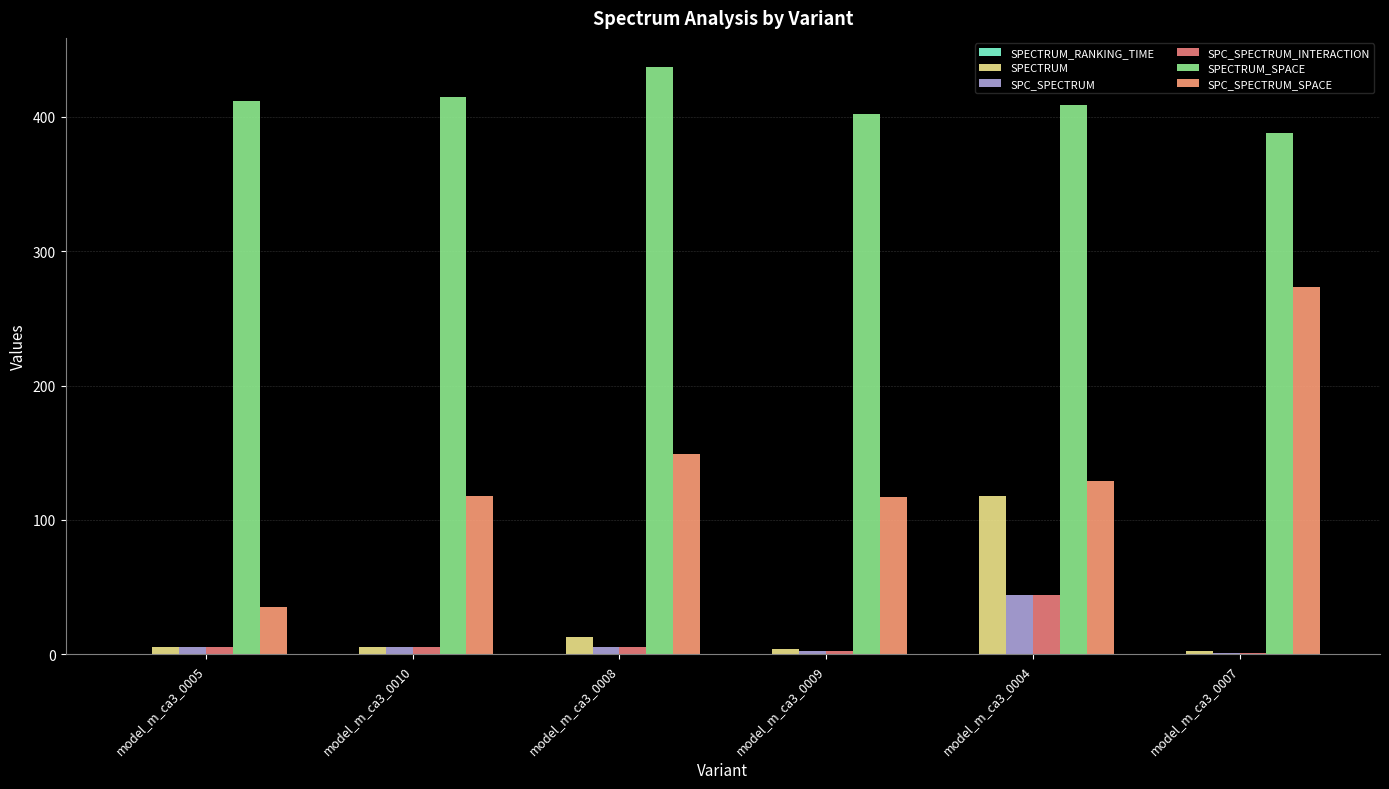

What is the total value across all series at model_m_ca3_0009?

527.0